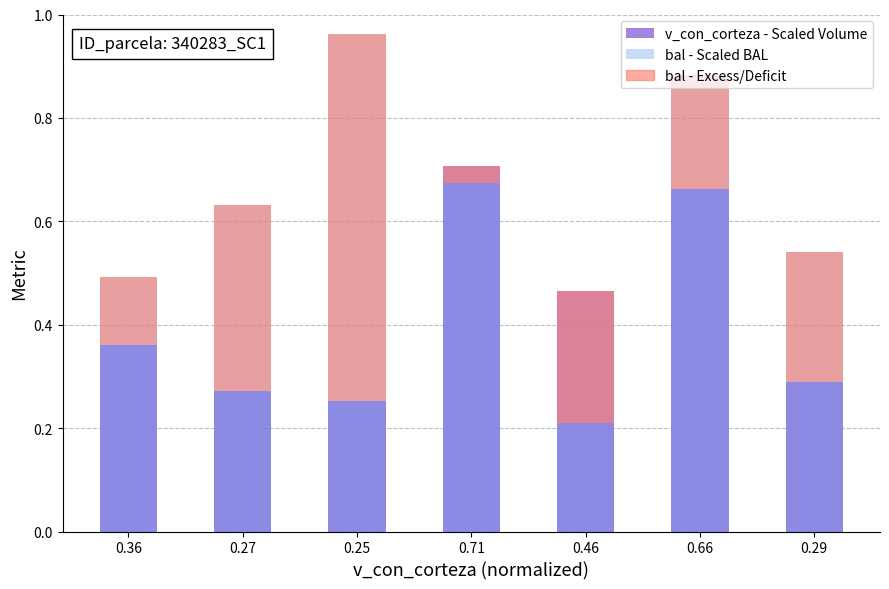

What is the highest value of the v_con_corteza - Scaled Volume series?

0.7